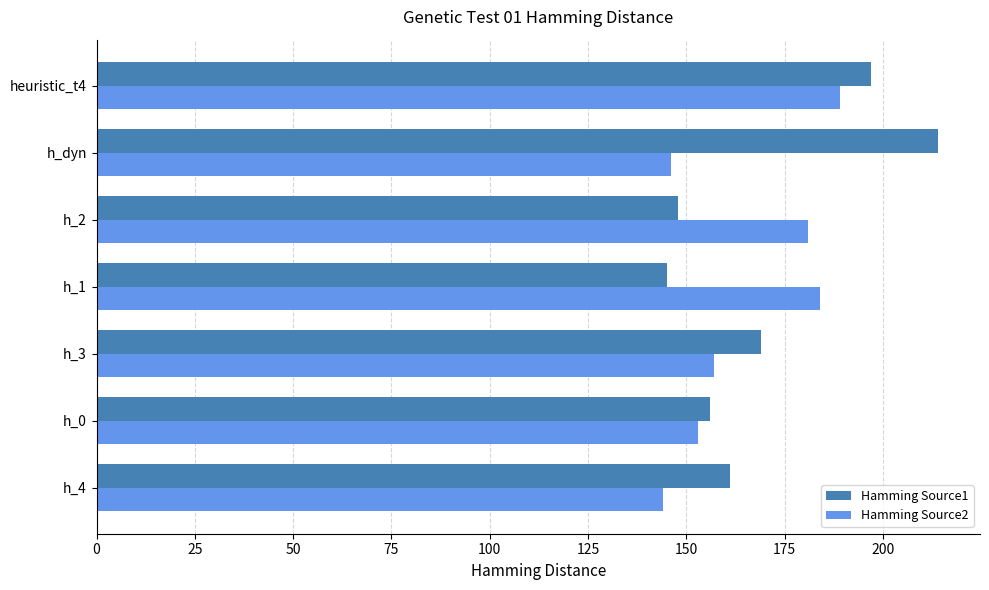

How many distinct data groups are displayed?

2